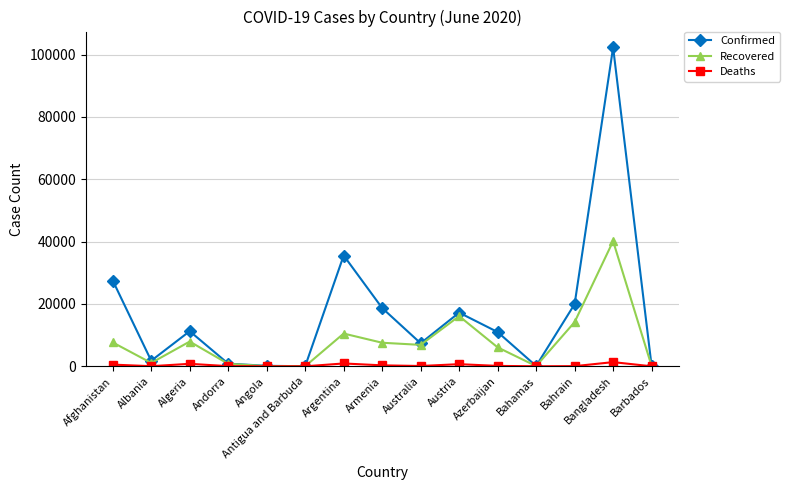

Is it true that Confirmed equals 19961 at Bahrain?

True